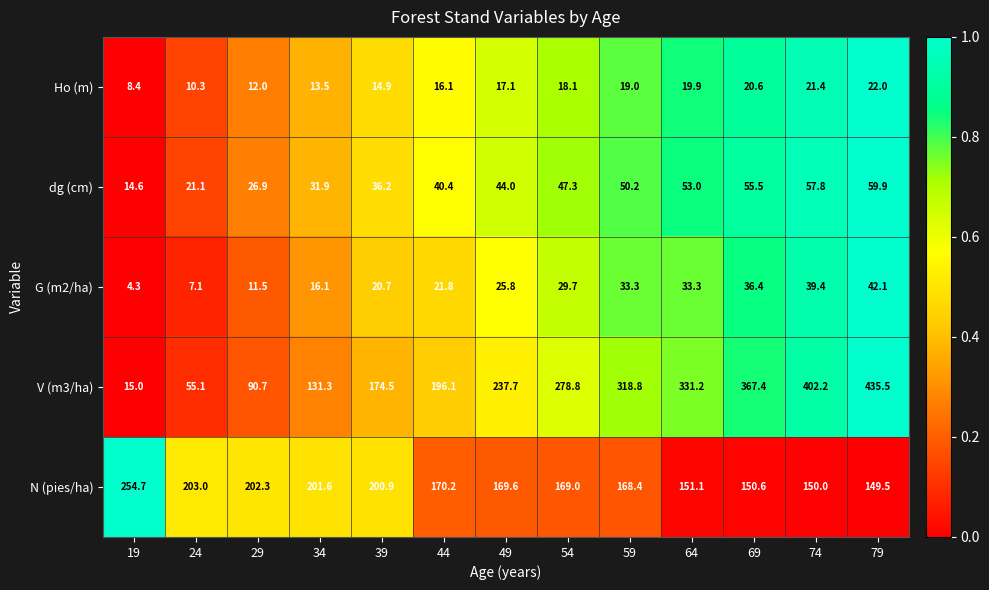

Count the number of data series in this chart.

5